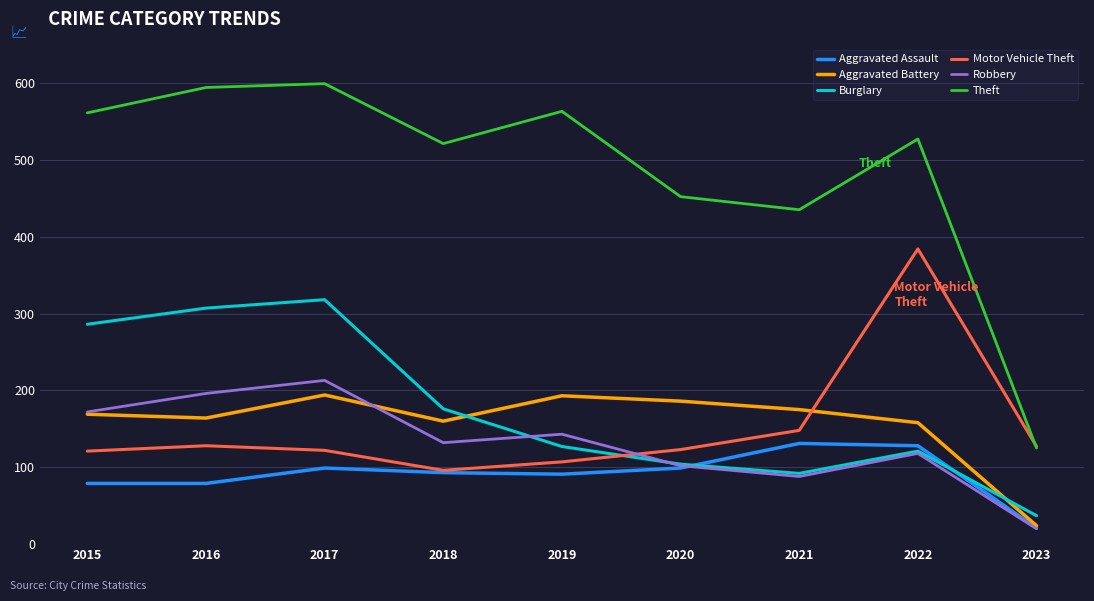

At which category is the sum across all series the highest?

2017